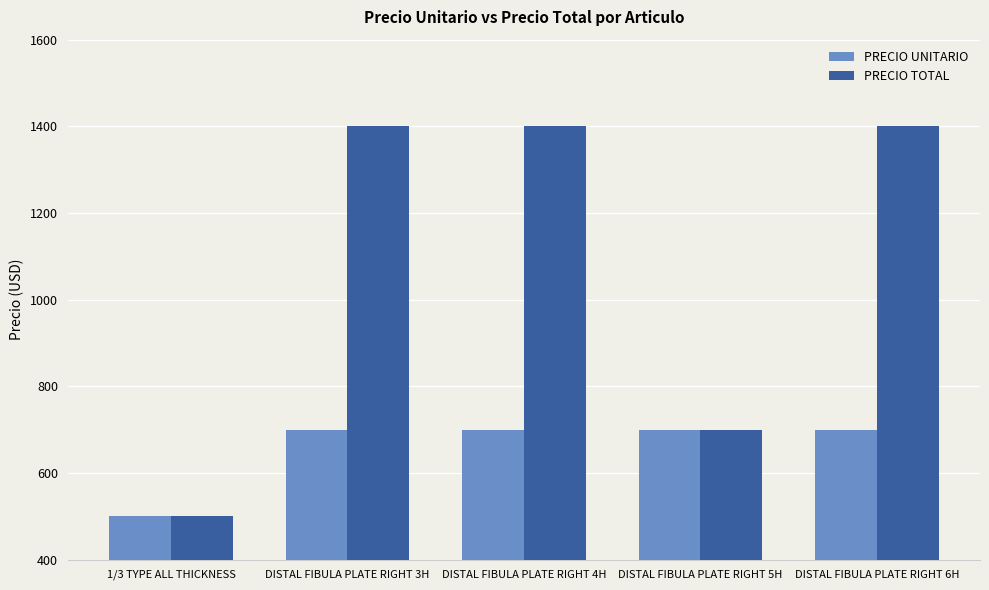

Are the bars horizontal?

No